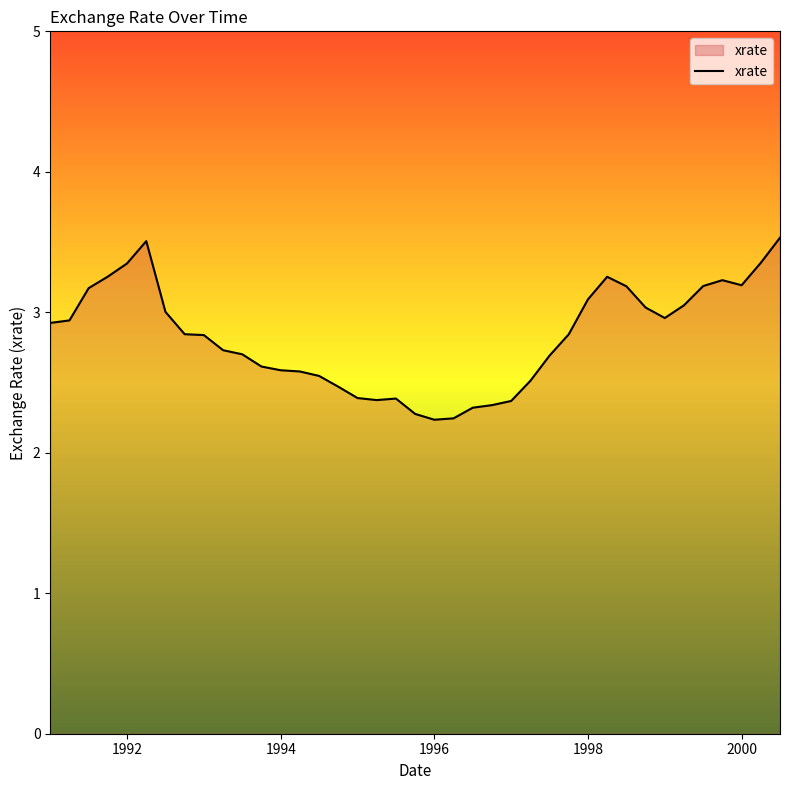

What is the maximum value shown in the chart?

3.5